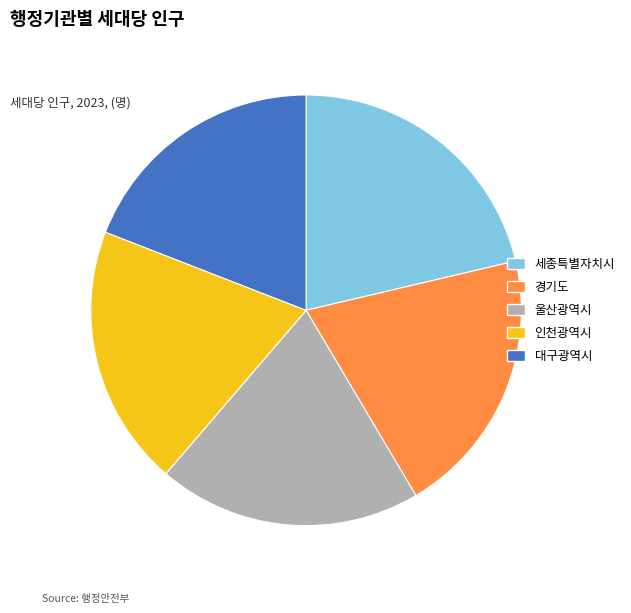

Is it true that 인천광역시 is 20% of the pie?

True